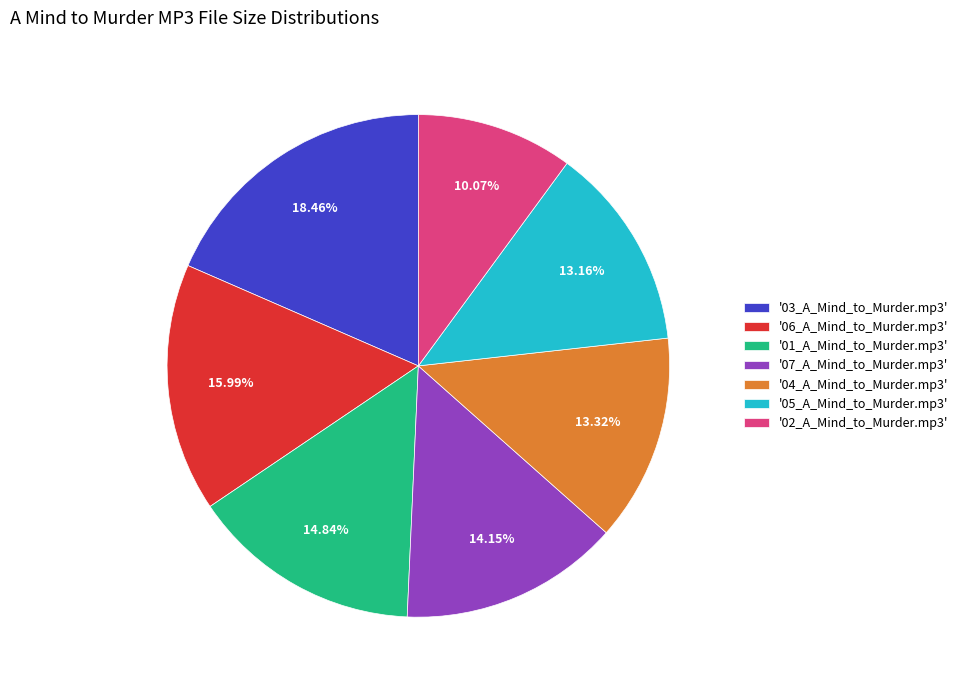

How many slices are in this pie chart?

7